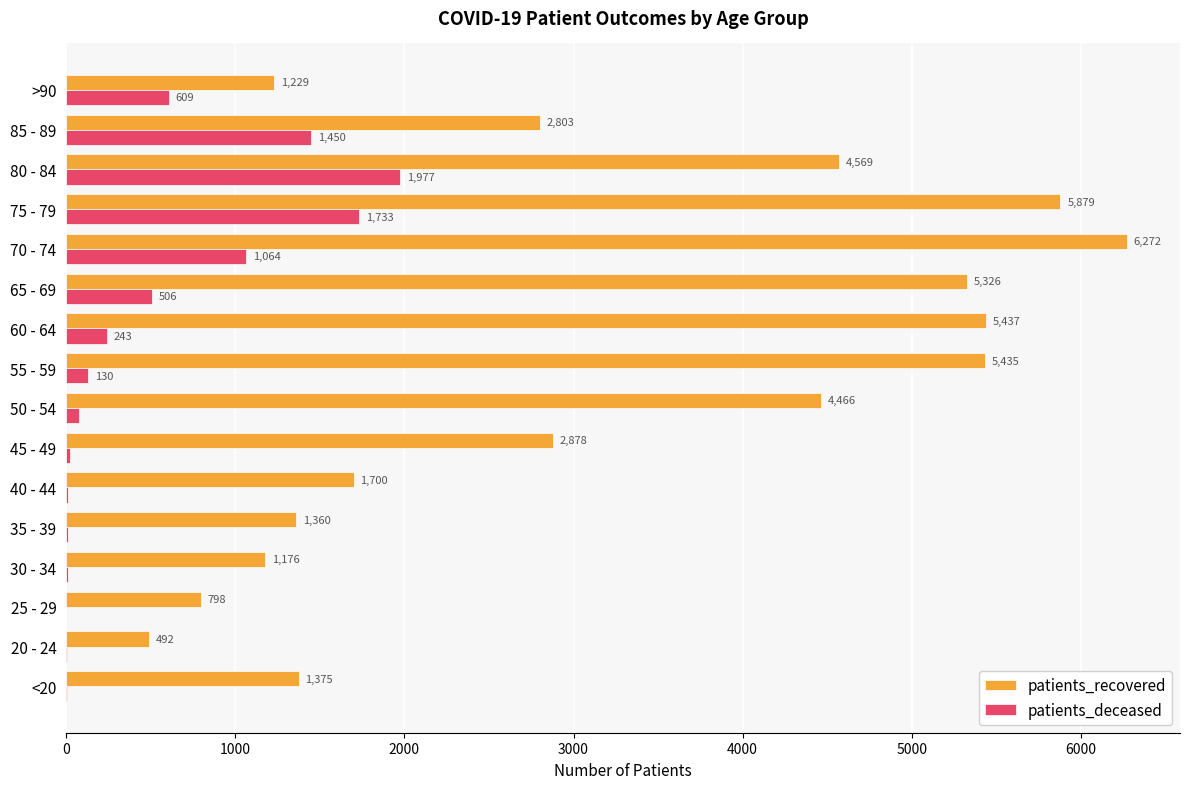

Where is patients_recovered nearest to the value 3382?

45 - 49